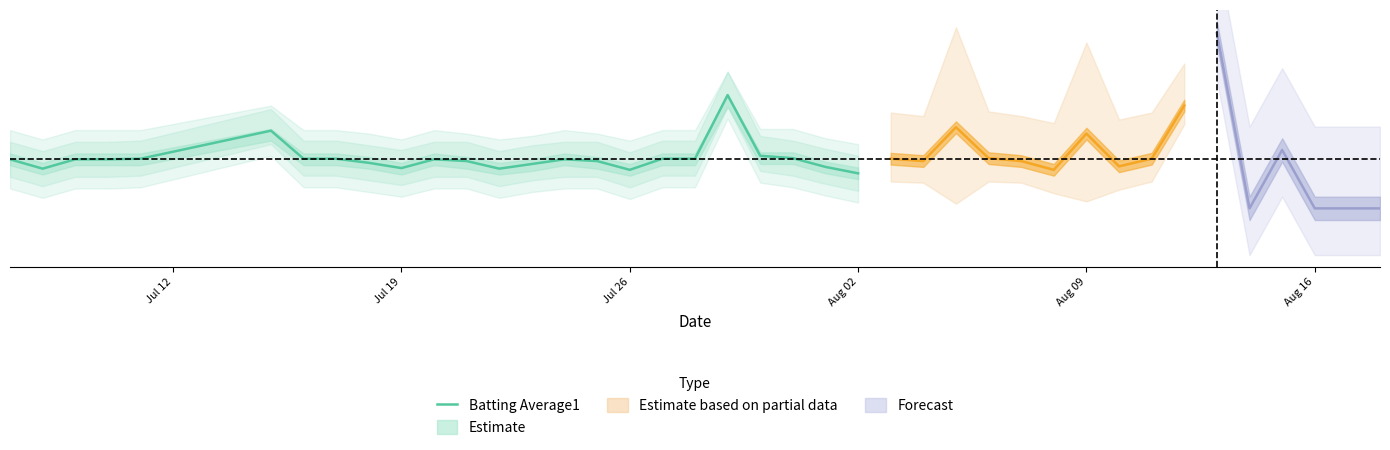

What is the greatest value displayed?

0.3